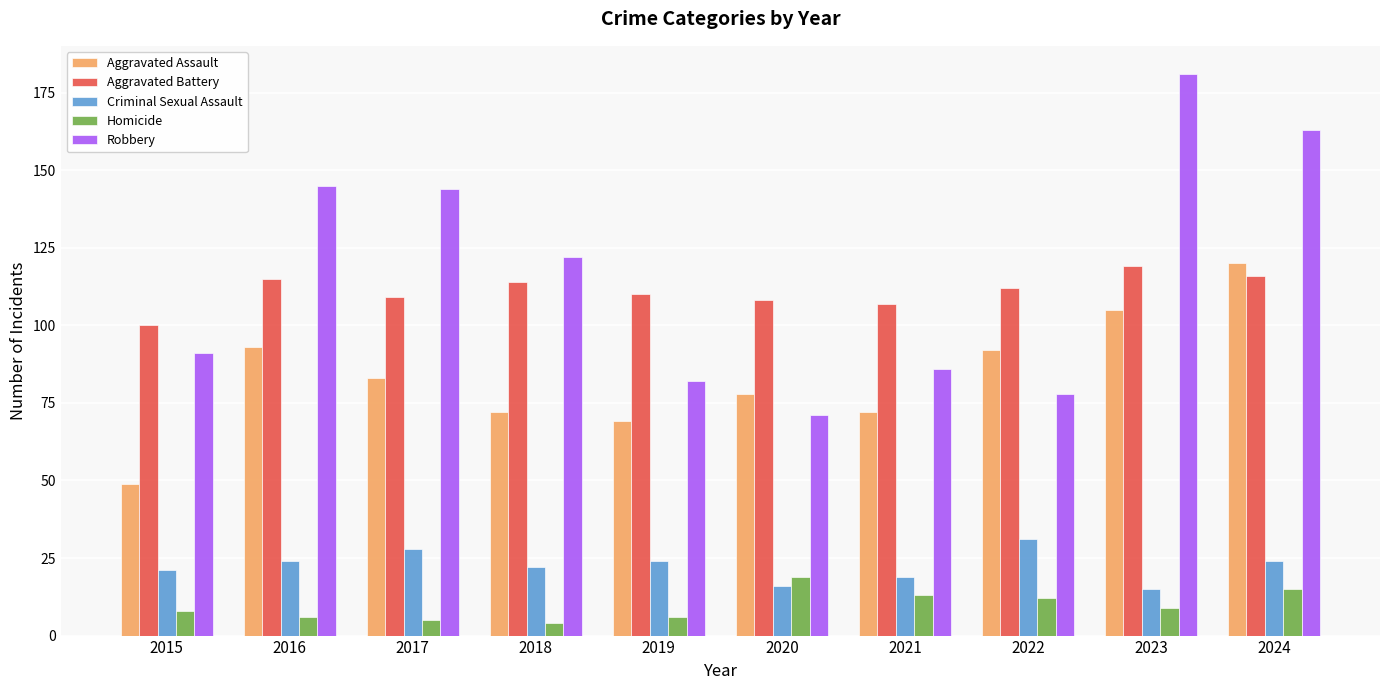

Reading left to right, transcribe all the data shown in this chart.

Aggravated Assault: 2015=49	2016=93	2017=83	2018=72	2019=69	2020=78	2021=72	2022=92	2023=105	2024=120
Aggravated Battery: 2015=100	2016=115	2017=109	2018=114	2019=110	2020=108	2021=107	2022=112	2023=119	2024=116
Criminal Sexual Assault: 2015=21	2016=24	2017=28	2018=22	2019=24	2020=16	2021=19	2022=31	2023=15	2024=24
Homicide: 2015=8	2016=6	2017=5	2018=4	2019=6	2020=19	2021=13	2022=12	2023=9	2024=15
Robbery: 2015=91	2016=145	2017=144	2018=122	2019=82	2020=71	2021=86	2022=78	2023=181	2024=163